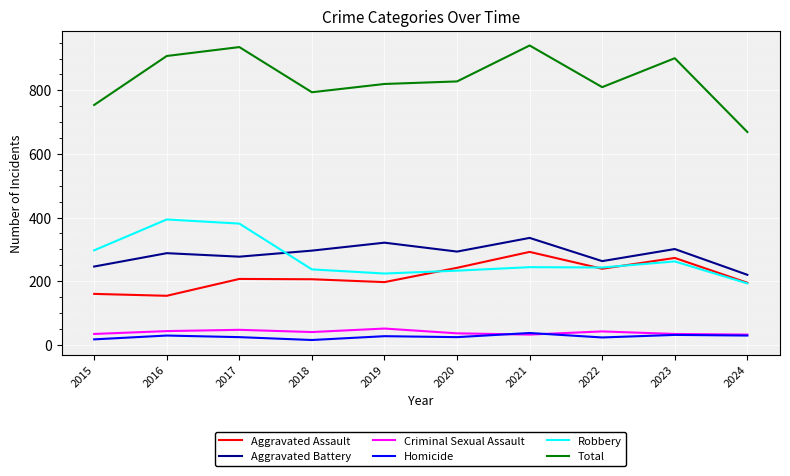

How many values in the Homicide series are below 27?

5